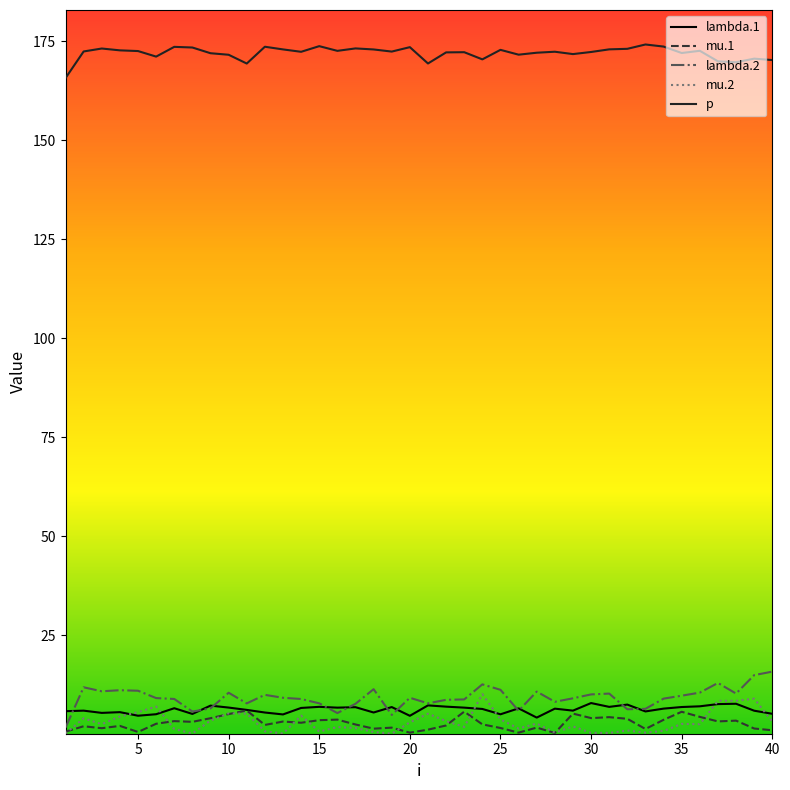

What is the highest value of the lambda.2 series?

15.8